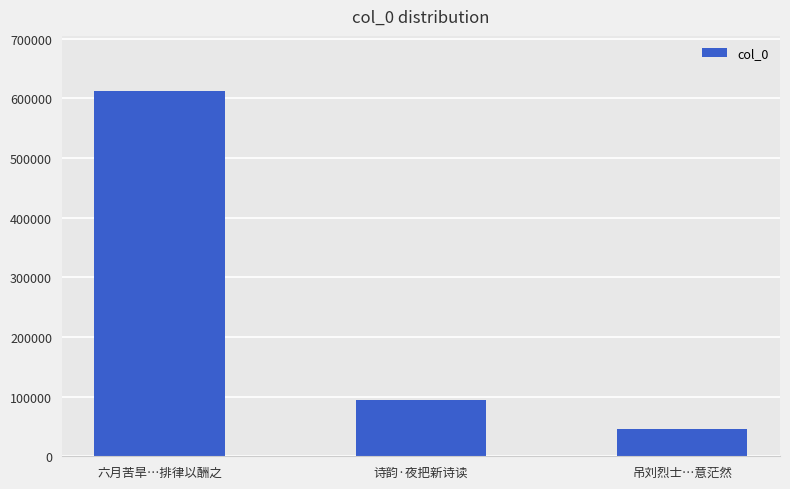

What is the difference between the maximum and minimum values?

566861